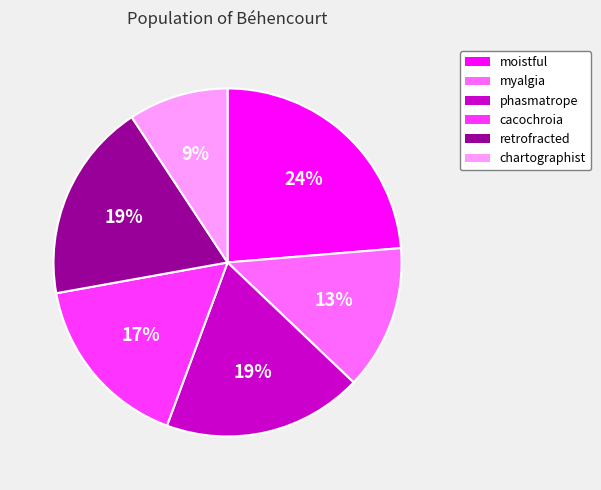

Is there any slice that represents more than half of the pie?

No